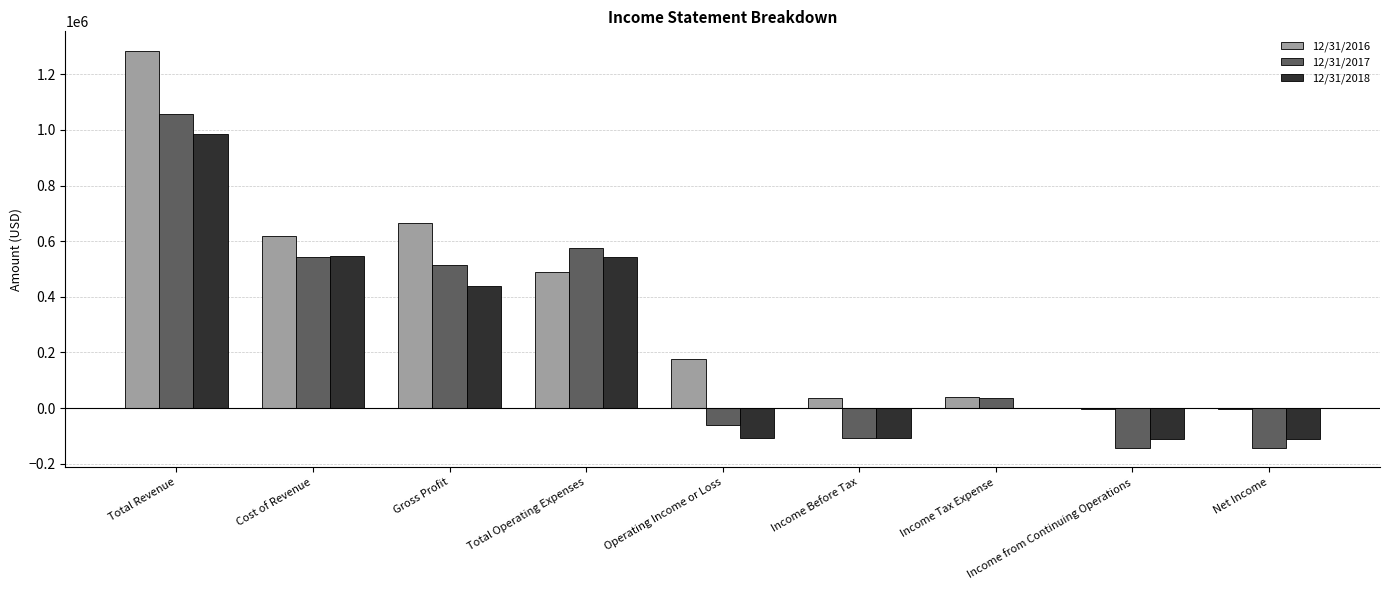

What are all the series names shown in the legend?

12/31/2016, 12/31/2017, 12/31/2018